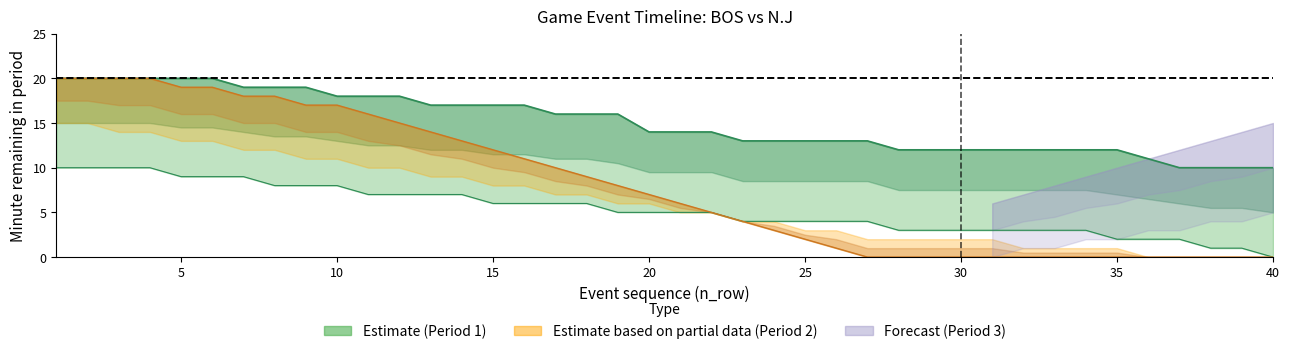

Reading left to right, extract all data points from this chart.

period_1_minute: 20	20	20	20	20	20	19	19	19	18	18	18	17	17	17	17	16	16	16	14	14	14	13	13	13	13	13	12	12	12	12	12	12	12	12	11	10	10	10	10
period_1_lower: 10	10	10	10	9	9	9	8	8	8	7	7	7	7	6	6	6	6	5	5	5	5	4	4	4	4	4	3	3	3	3	3	3	3	2	2	2	1	1	0
period_2_minute: 20	20	20	20	19	19	18	18	17	17	16	15	14	13	12	11	10	9	8	7	6	5	4	3	2	1	0	0	0	0	0	0	0	0	0	0	0	0	0	0